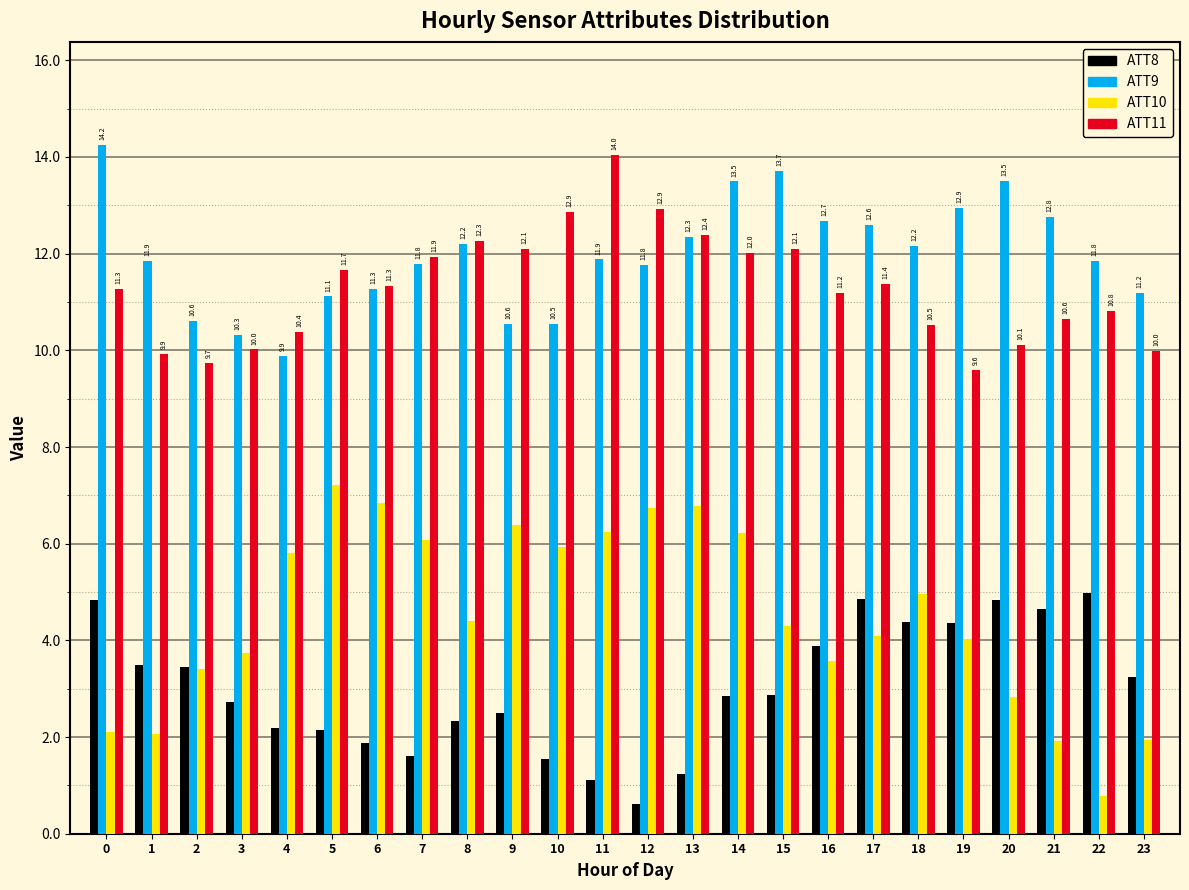

At how many categories does at least one series exceed 11?

21